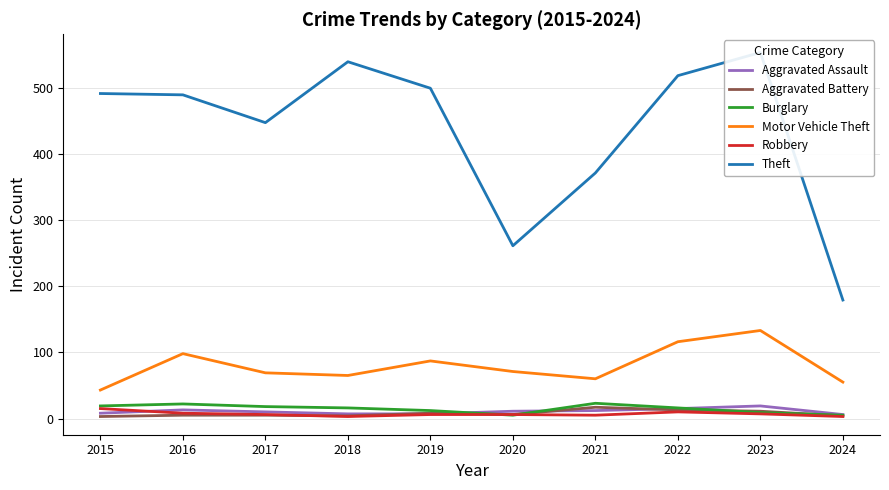

Which series has the largest range (max minus min)?

Theft